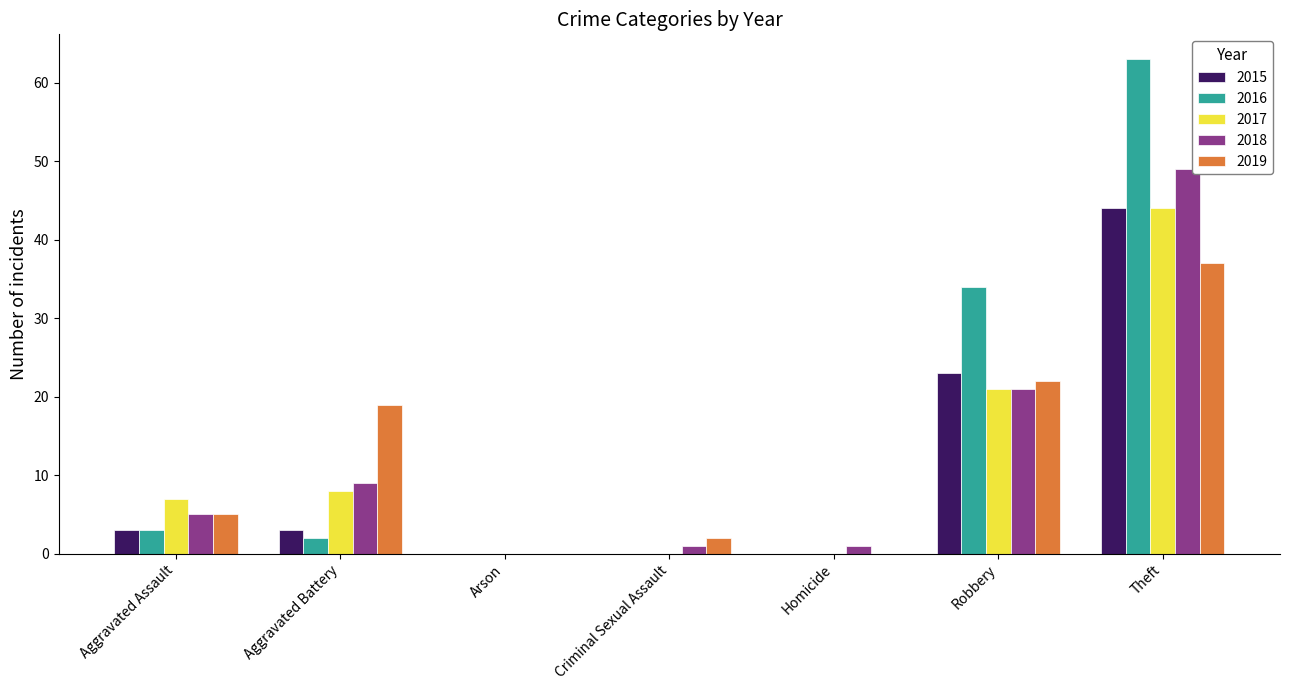

What is the spread (max minus min) of values at Robbery?

13